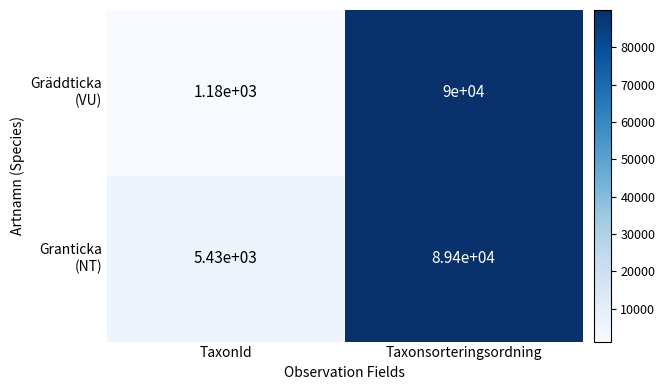

What is the difference between the highest and lowest values at Taxonsorteringsordning?

600